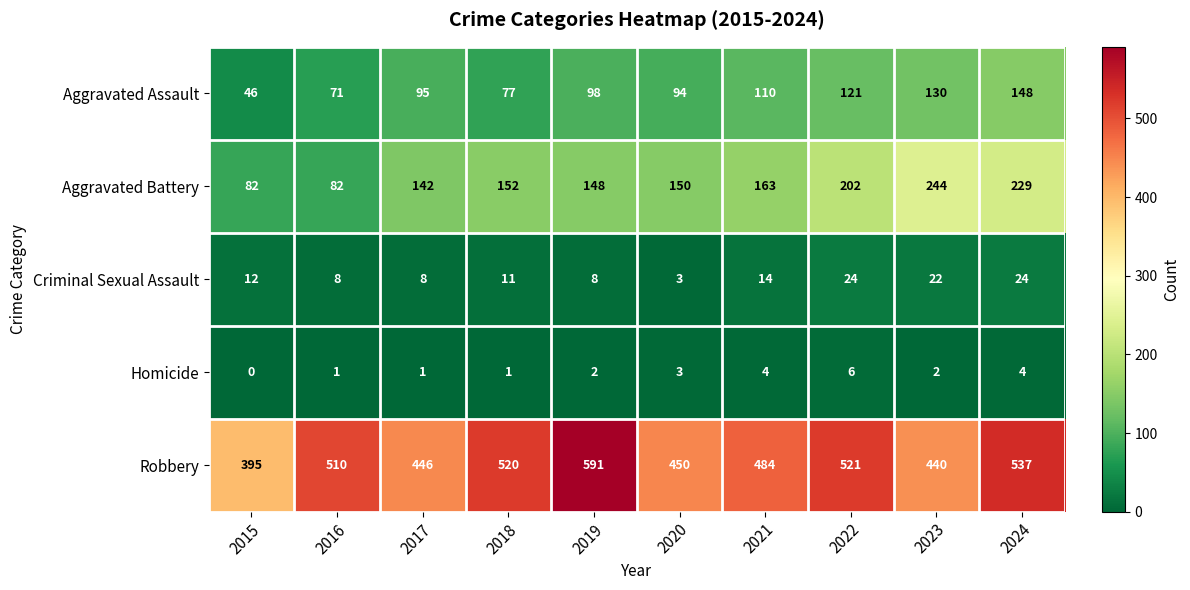

Rank the series at 2021 from highest to lowest value.

Robbery, Aggravated Battery, Aggravated Assault, Criminal Sexual Assault, Homicide